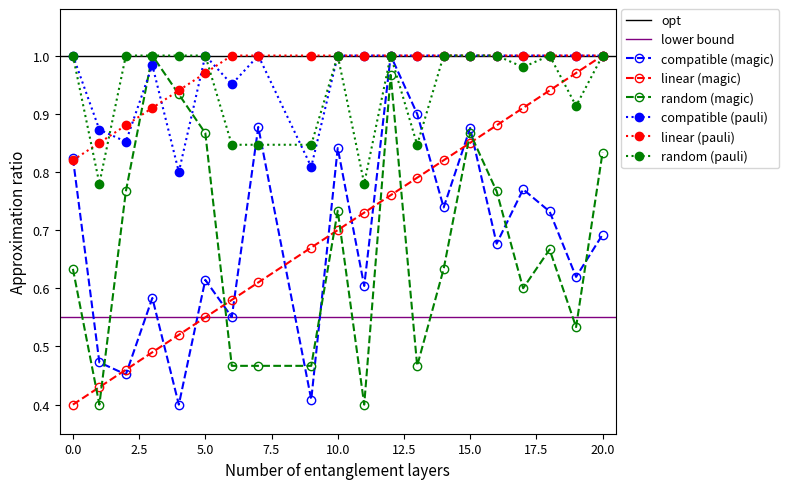

Is it true that compatible (magic) equals 0.4 at 15.0?

False